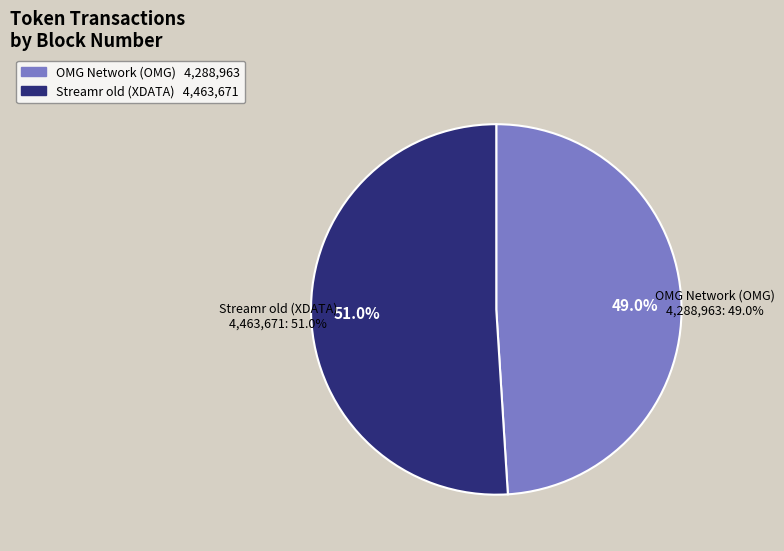

To the nearest percent, what is the average slice percentage?

50%